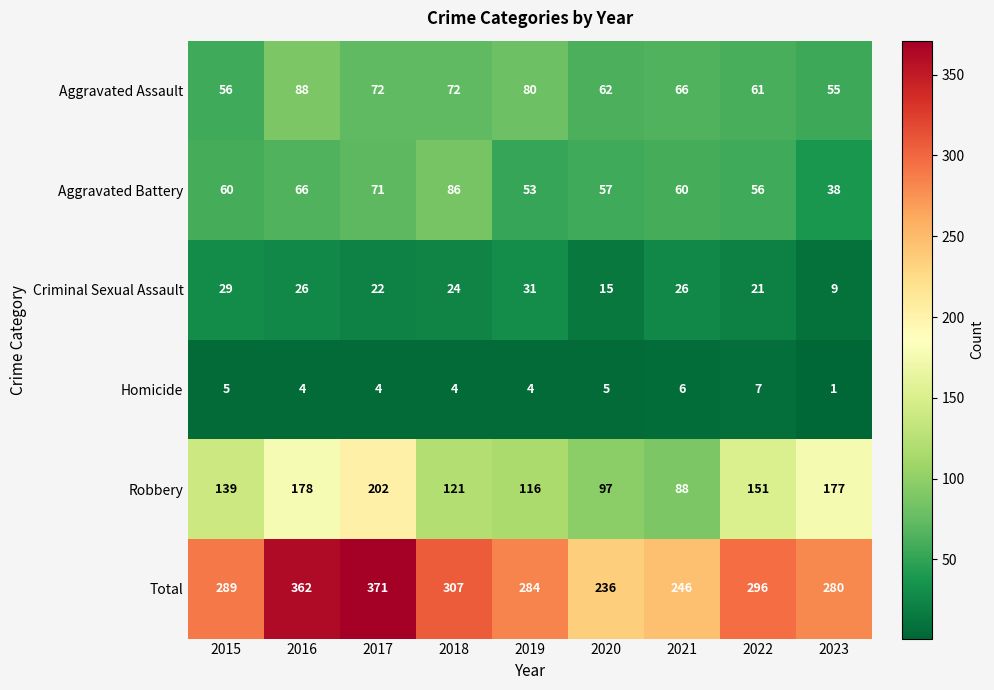

List the series in order of their peak value, lowest first.

Homicide, Criminal Sexual Assault, Aggravated Battery, Aggravated Assault, Robbery, Total